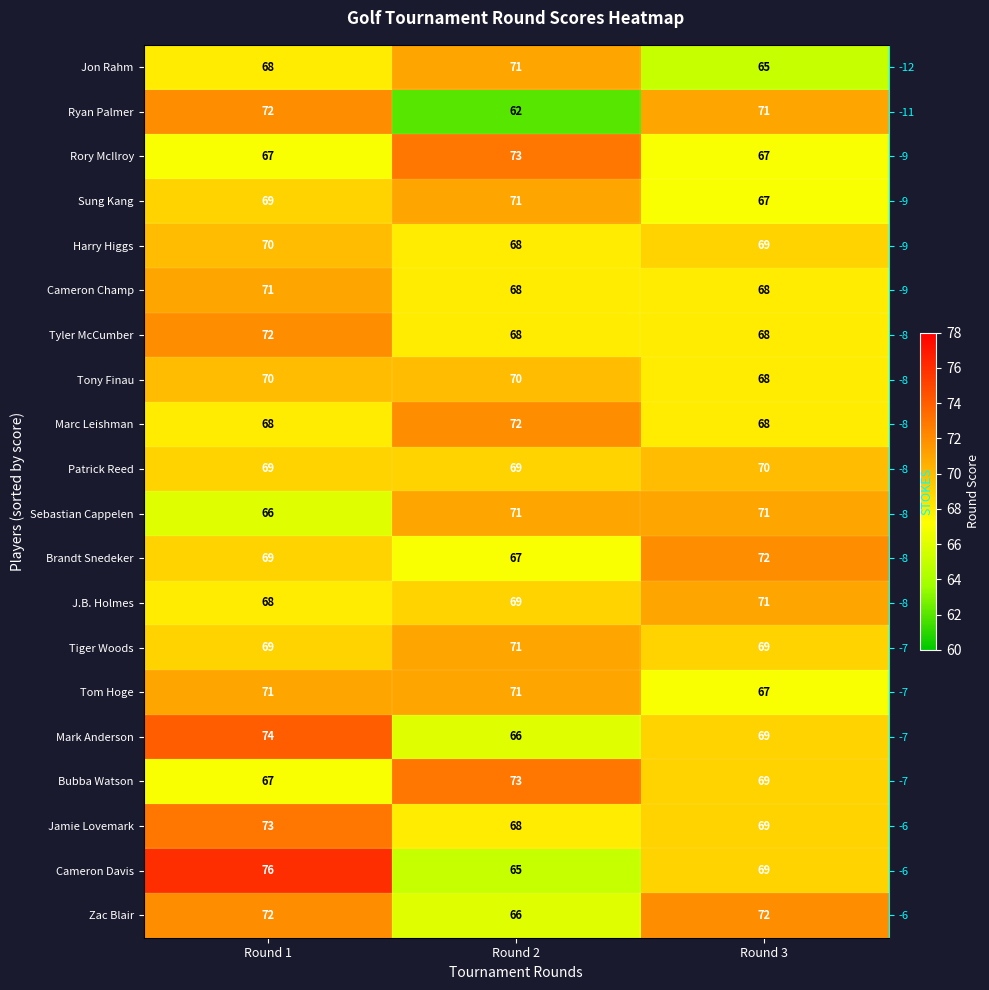

What is the minimum value shown in the chart?

62